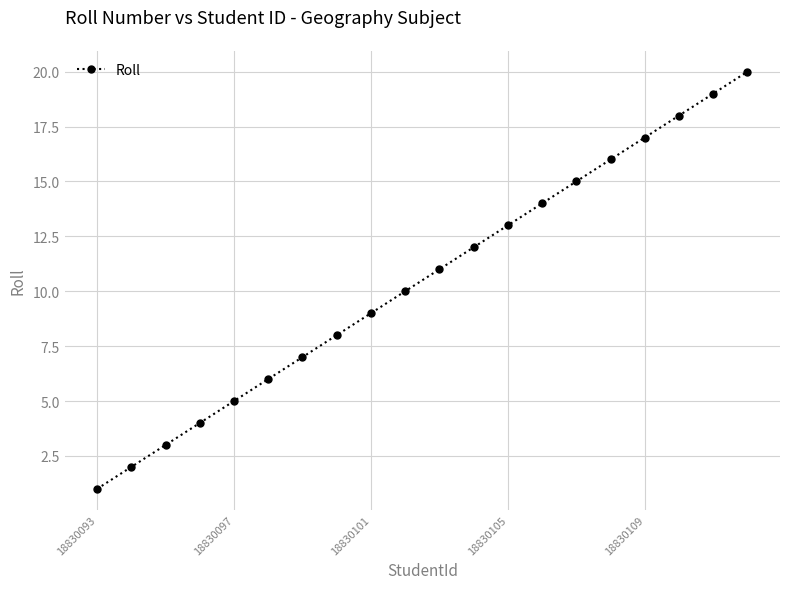

What is the maximum value shown in the chart?

20